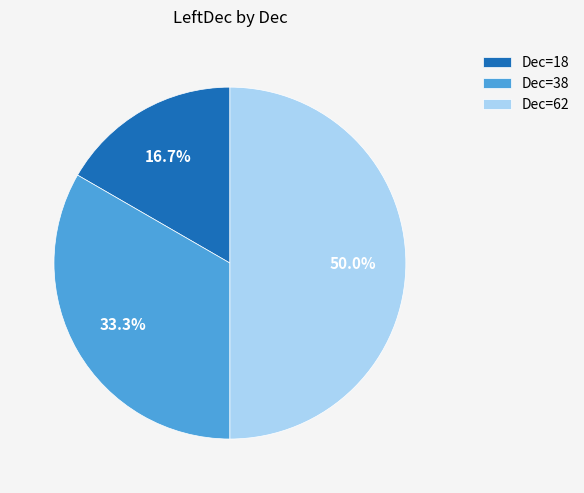

Which category has the biggest portion of the pie?

Dec=62